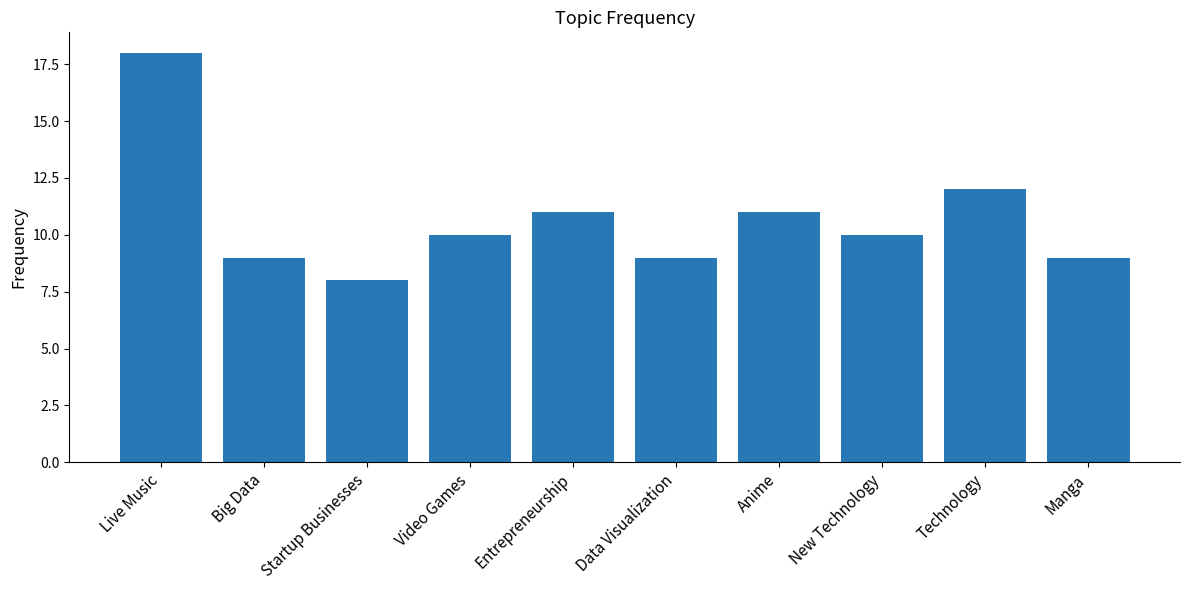

What is the ratio of the value at Startup Businesses to the value at Manga?

0.9